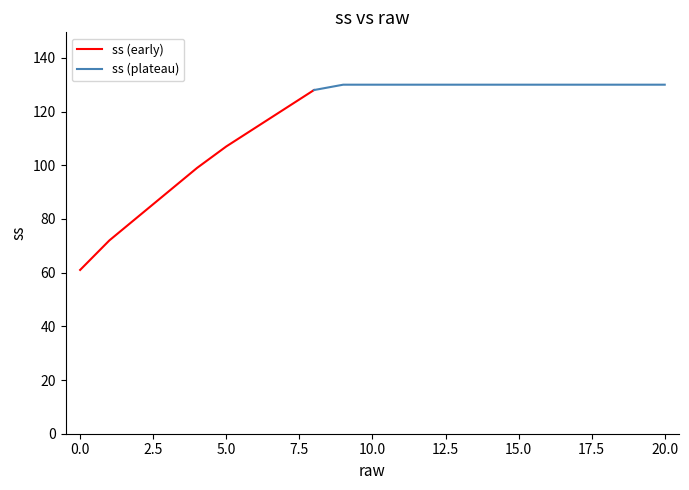

What is the value of the 18th point from the left?

130